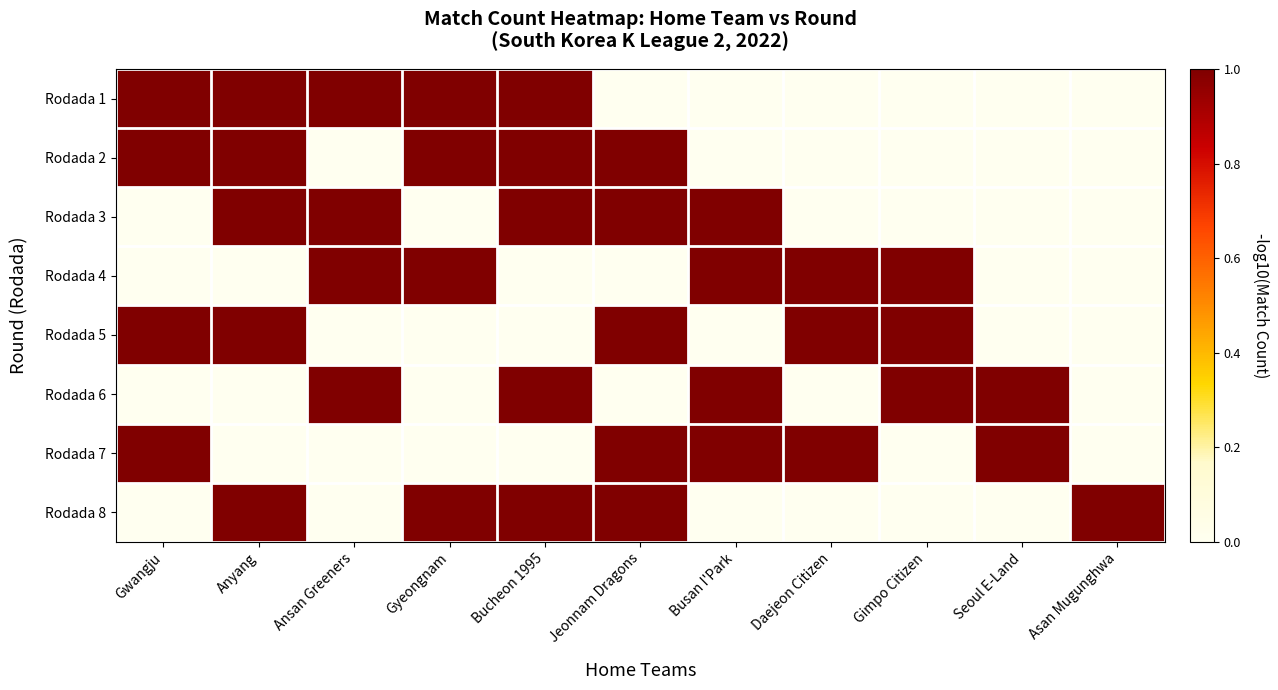

List the series in order of their peak value, lowest first.

Rodada 1, Rodada 2, Rodada 3, Rodada 4, Rodada 5, Rodada 6, Rodada 7, Rodada 8